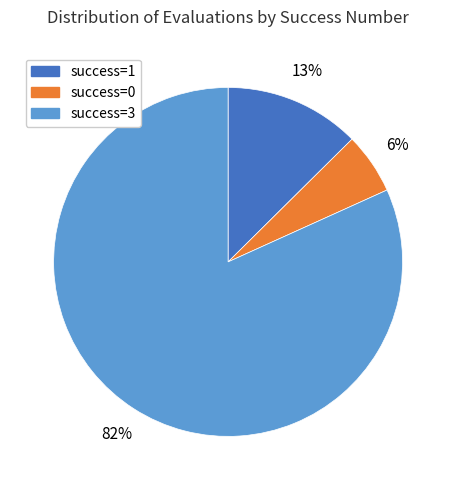

Is there a majority slice in this chart?

Yes